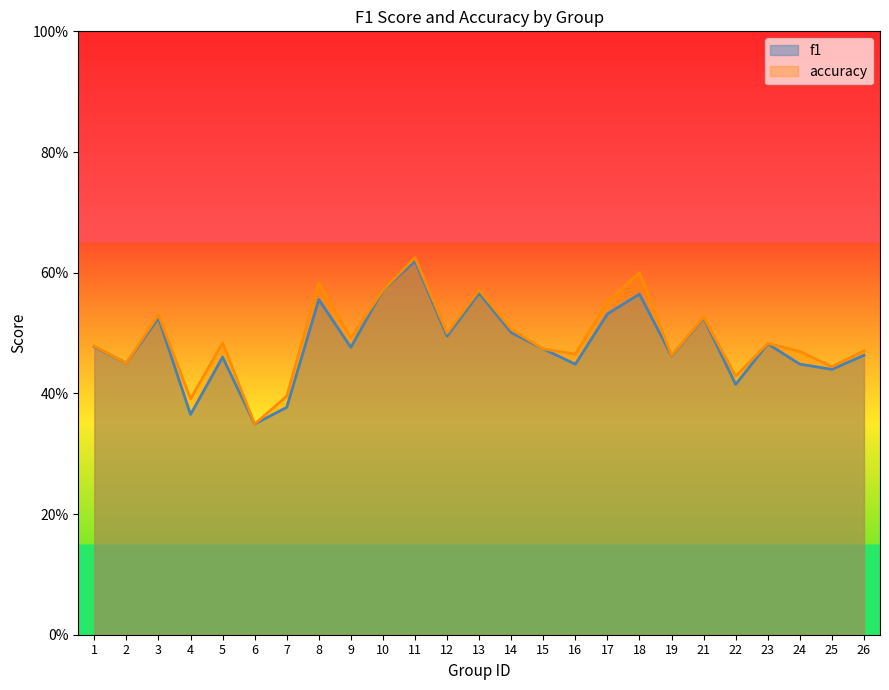

Which series changed the most between 3 and 6?

accuracy